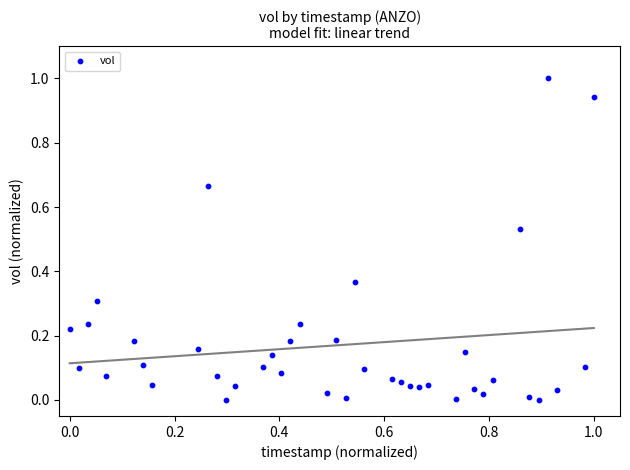

What is the range of Y values (max minus min)?

1.0